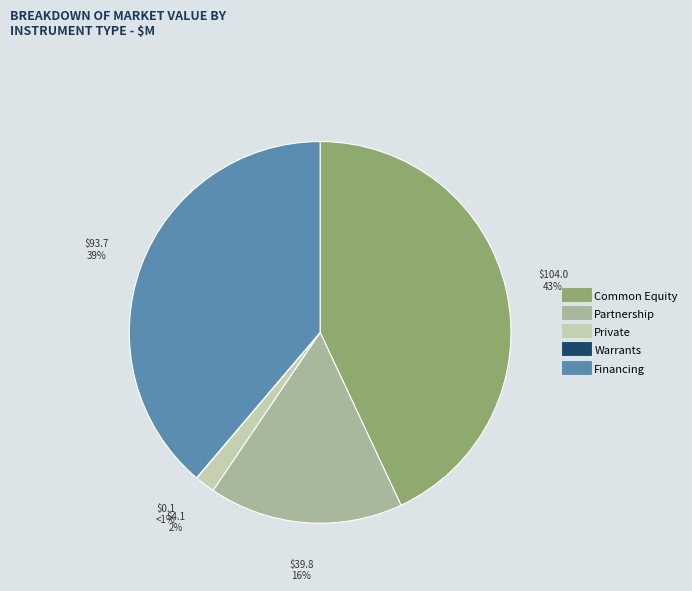

How many segments does this pie chart have?

5